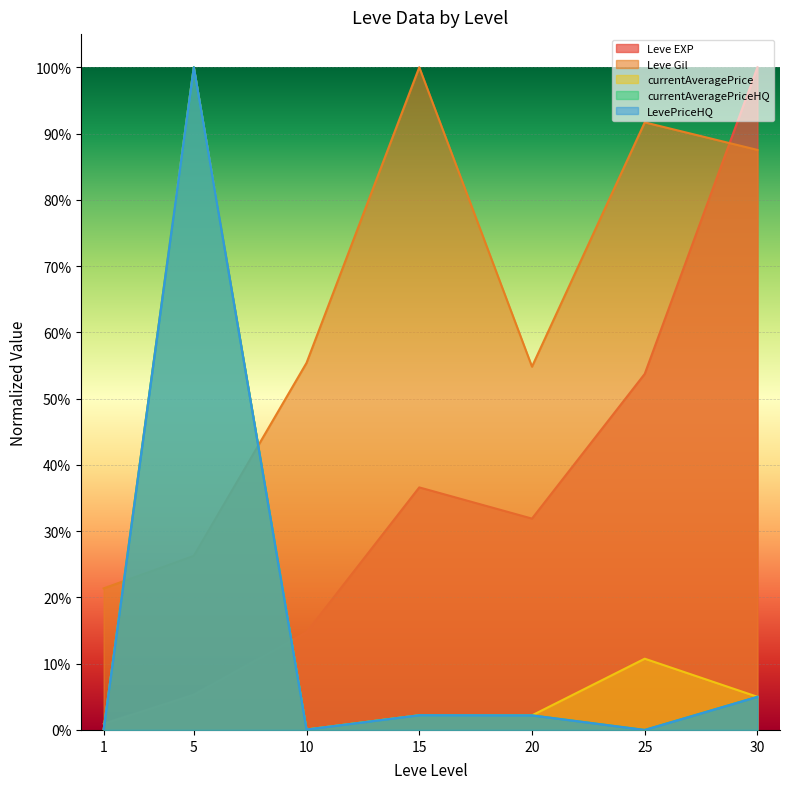

Reading left to right, transcribe all the data shown in this chart.

Leve EXP: 0.0	0.1	0.1	0.4	0.3	0.5	1.0
Leve Gil: 0.2	0.3	0.6	1.0	0.5	0.9	0.9
currentAveragePrice: 0.0	1.0	0.0	0.0	0.0	0.1	0.0
currentAveragePriceHQ: 0.0	1.0	0.0	0.0	0.0	0.0	0.0
LevePriceHQ: 0.0	1.0	0.0	0.0	0.0	0.0	0.0